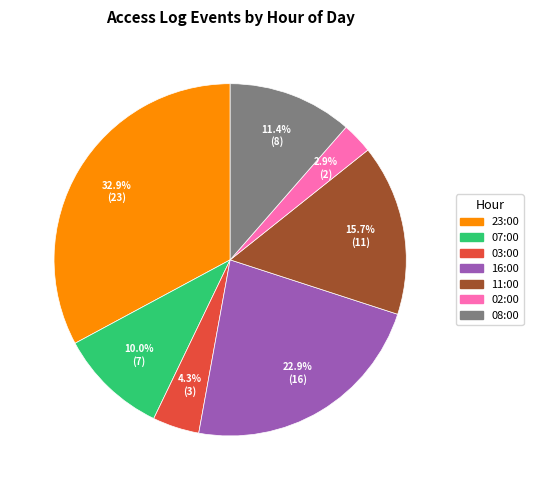

Is there any slice that represents more than half of the pie?

No